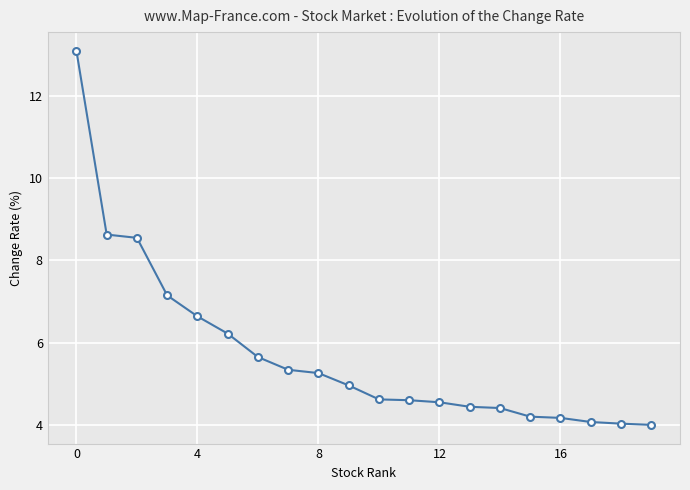

What is the value of the 14th point from the left?

4.4